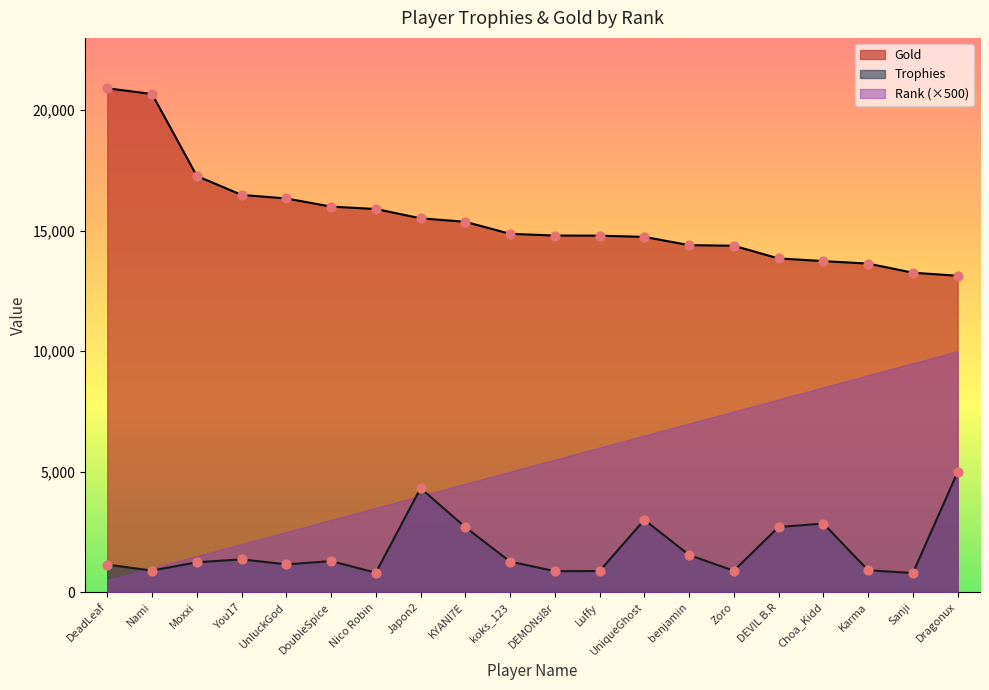

Which series has the largest total across all categories?

Gold